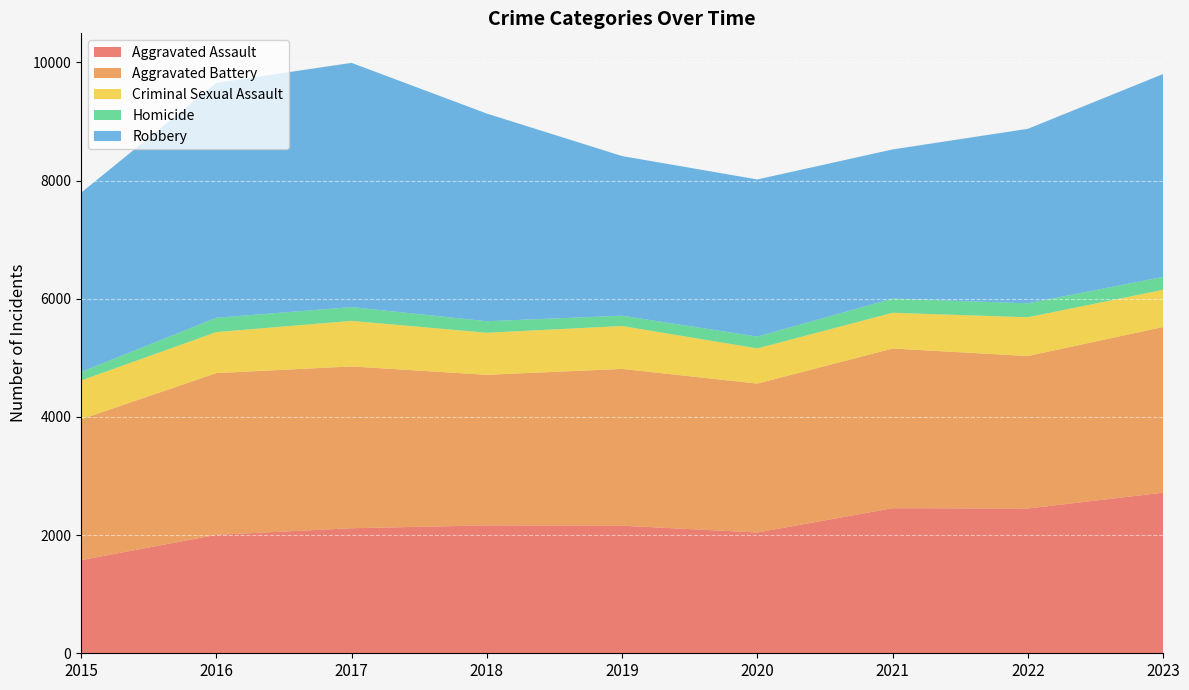

Reading right to left, list all the values displayed in this chart.

Aggravated Assault: 2023=2718	2022=2450	2021=2455	2020=2044	2019=2159	2018=2164	2017=2116	2016=2004	2015=1576
Aggravated Battery: 2023=2803	2022=2580	2021=2702	2020=2519	2019=2653	2018=2548	2017=2738	2016=2737	2015=2383
Criminal Sexual Assault: 2023=630	2022=656	2021=605	2020=596	2019=726	2018=712	2017=771	2016=694	2015=657
Homicide: 2023=218	2022=236	2021=240	2020=200	2019=174	2018=195	2017=233	2016=242	2015=145
Robbery: 2023=3433	2022=2953	2021=2524	2020=2659	2019=2702	2018=3514	2017=4133	2016=3975	2015=3032